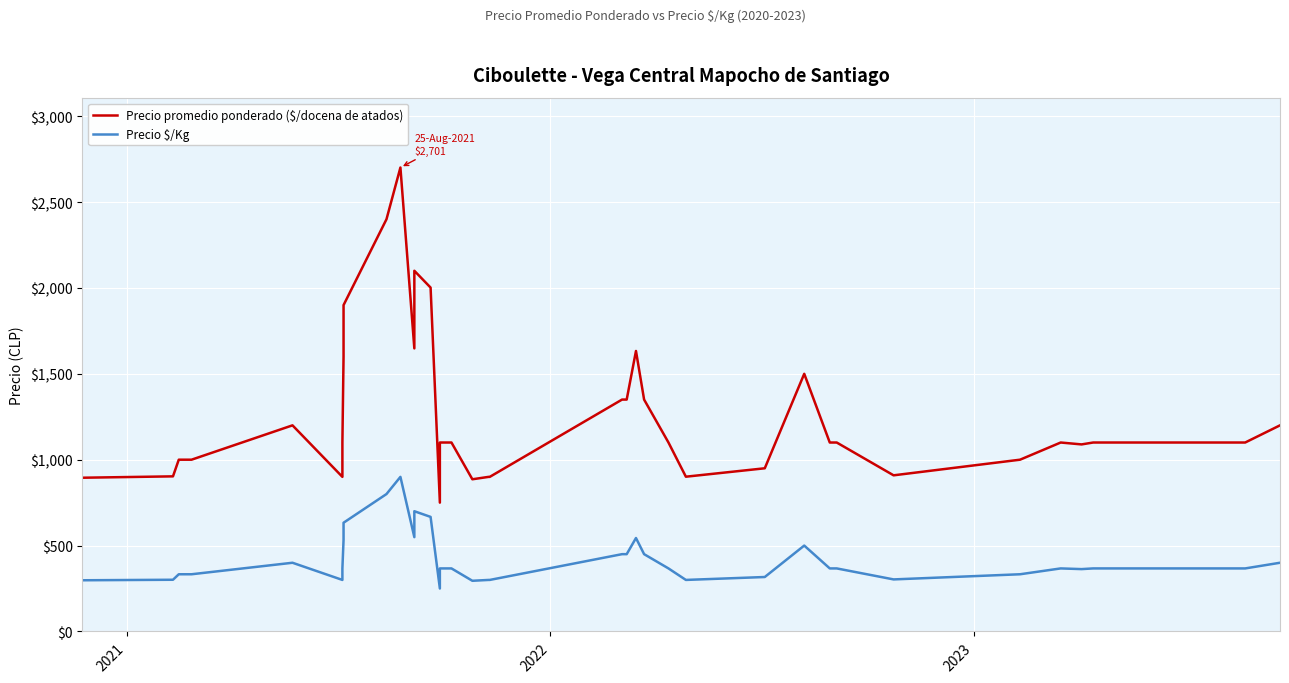

How many values in the Precio promedio ponderado ($/docena de atados) series exceed 1100?

14